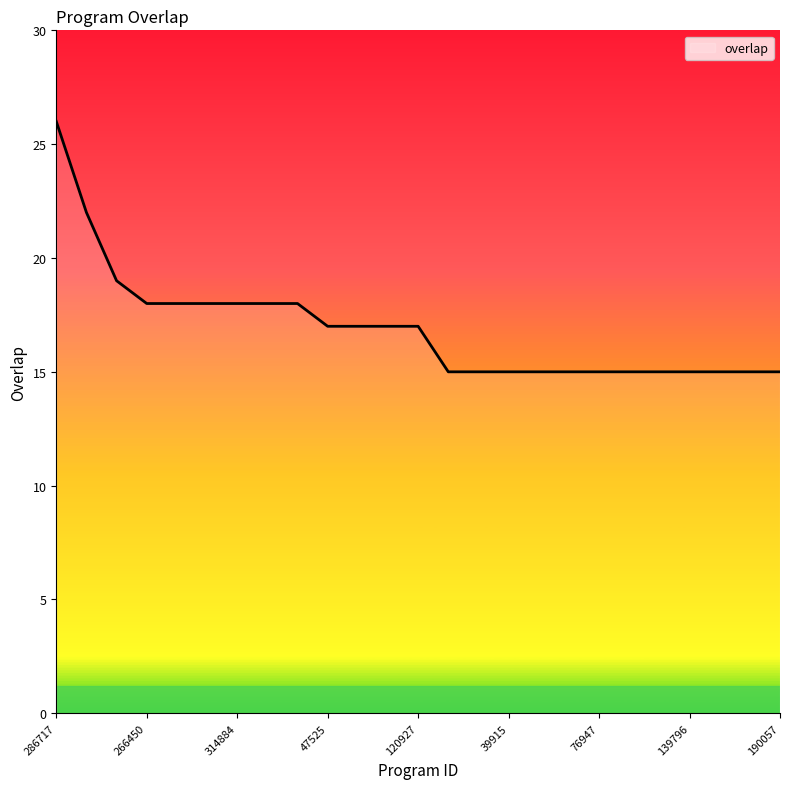

What is the greatest value displayed?

26